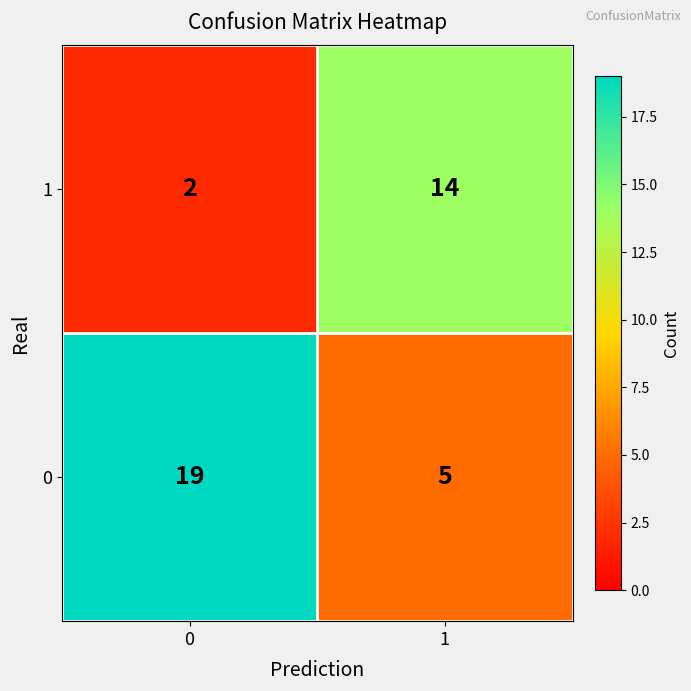

Rank the series by their maximum value, from lowest to highest.

1, 0